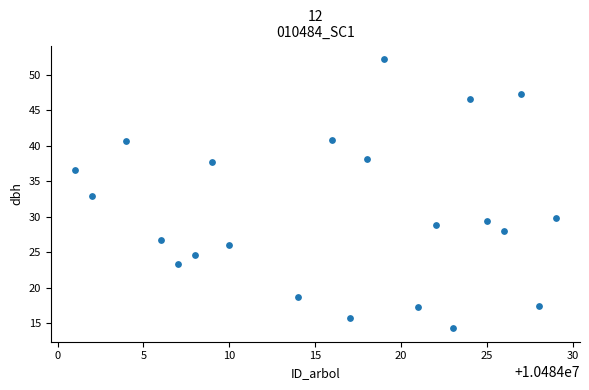

What is the range of Y values (max minus min)?

38.0